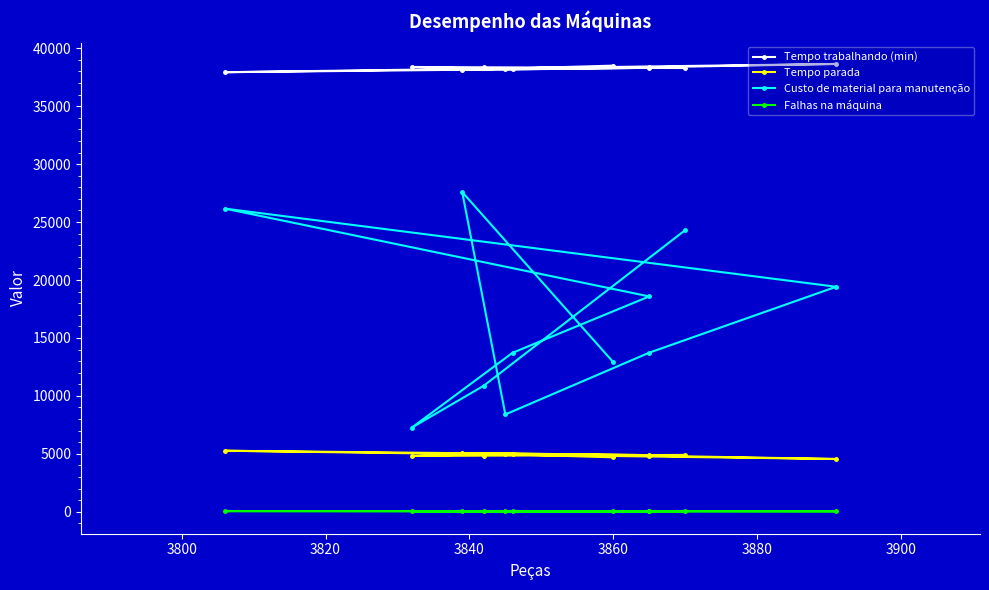

Reading left to right, transcribe all the data shown in this chart.

Tempo trabalhando (min): 38292.2	38355.9	38384.2	38173.8	38309.5	37931.6	38644.9	38359.5	38199.8	38130.1	38499.3
Tempo parada: 4907.8	4844.1	4815.8	5026.2	4890.5	5268.4	4555.1	4840.5	5000.2	5069.9	4700.7
Custo de material para manutenção: 24300.0	10878.0	7267.0	13719.0	18584.0	26163.0	19418.0	13728.0	8400.0	27591.0	12915.0
Falhas na máquina: 45.0	49.0	43.0	51.0	46.0	57.0	38.0	44.0	48.0	51.0	41.0